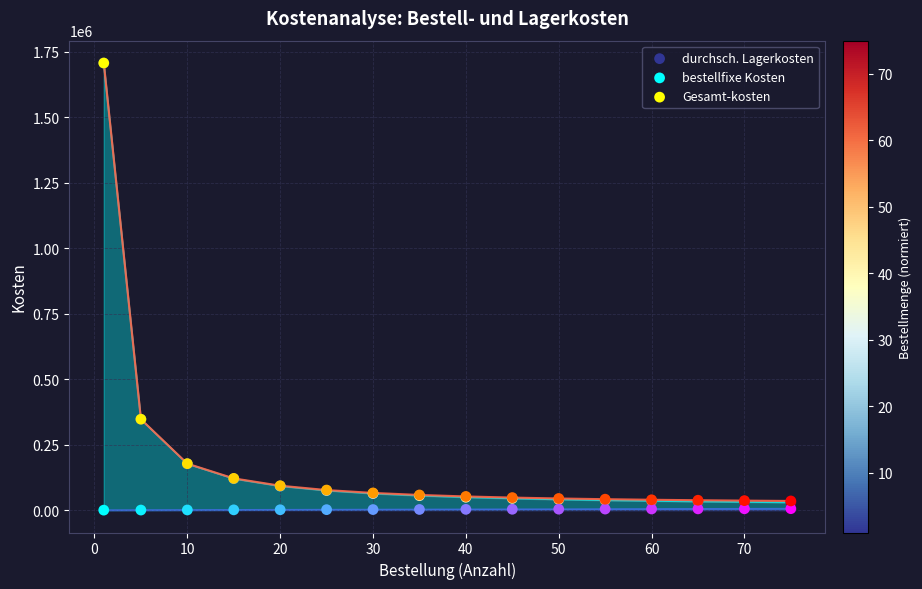

What are all the series names shown in the legend?

durchsch. Lagerkosten, bestellfixe Kosten, Gesamt-kosten